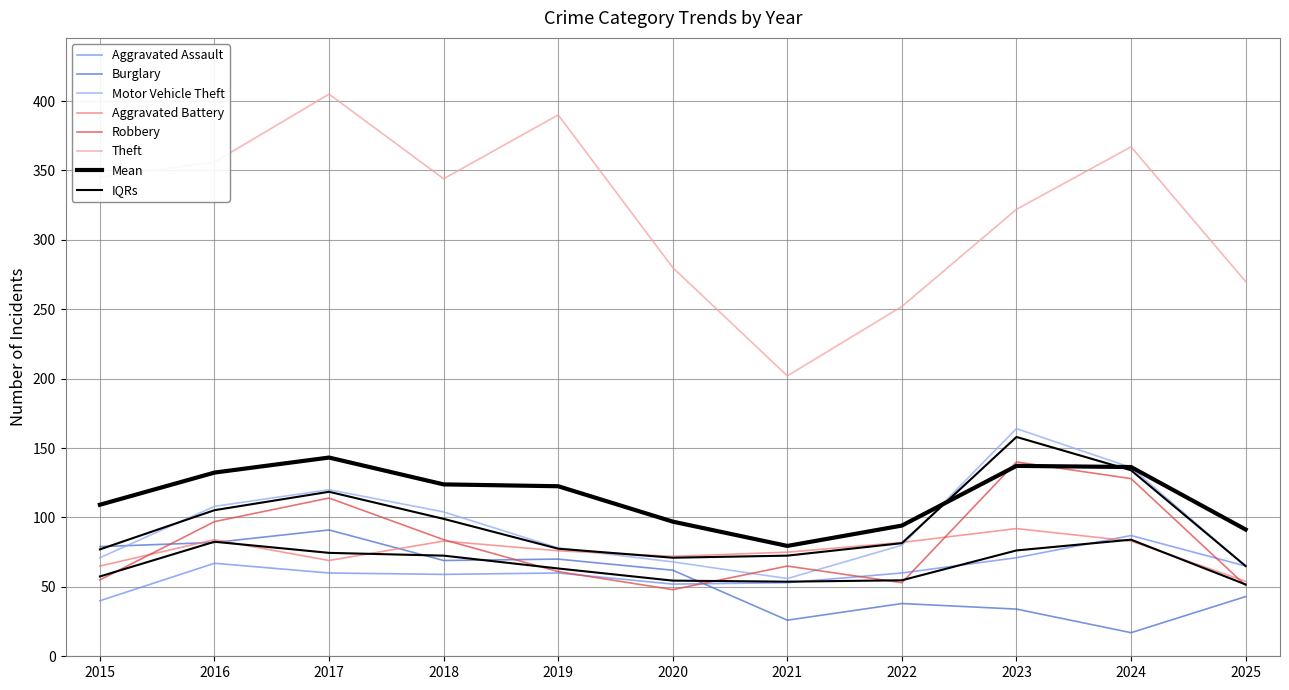

At 2019, list the series in order from largest to smallest.

Theft, Motor Vehicle Theft, Aggravated Battery, Burglary, Robbery, Aggravated Assault